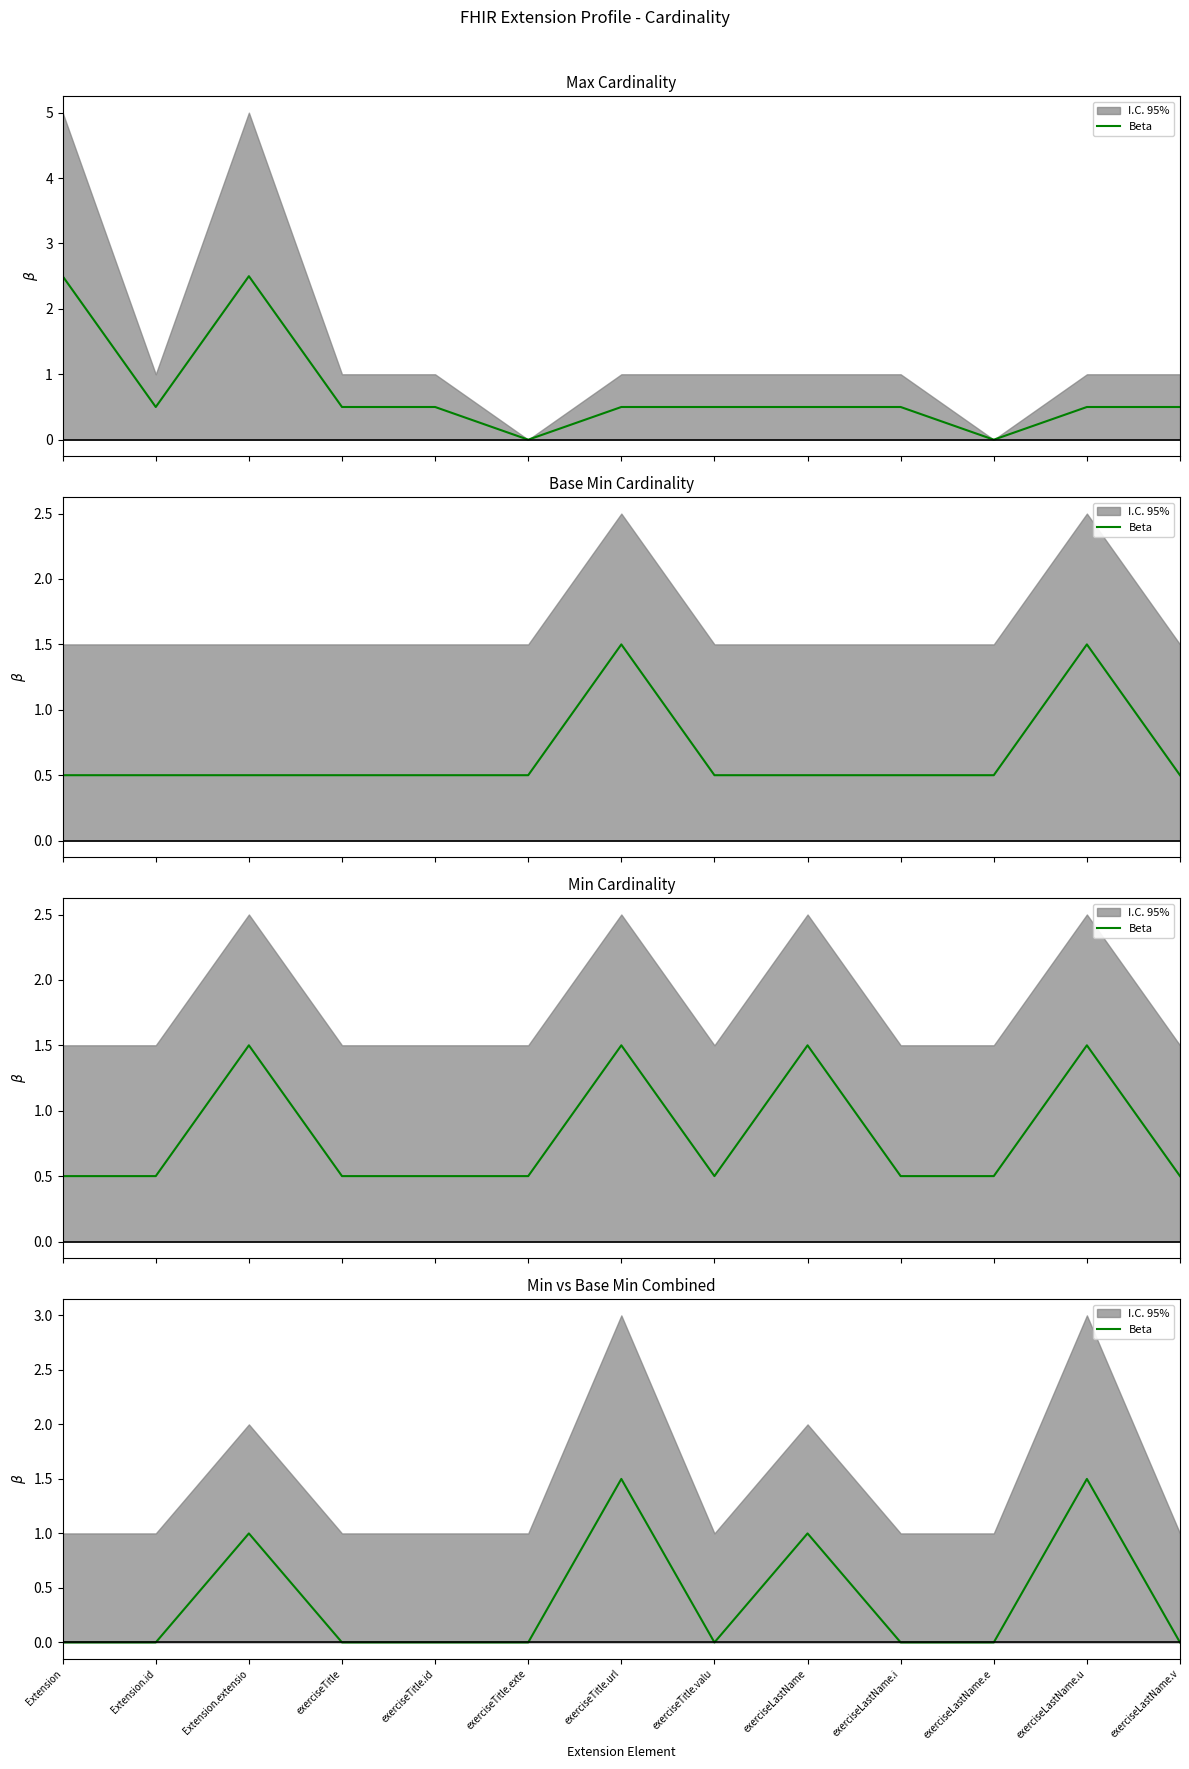

True or false: the data has more than 0 interior local peaks.

True